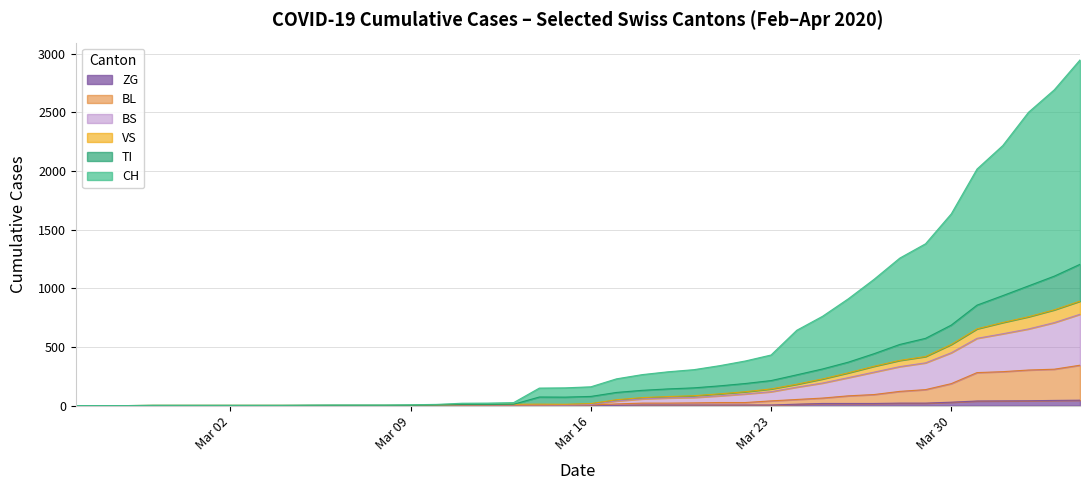

Which series has the widest spread of values?

CH